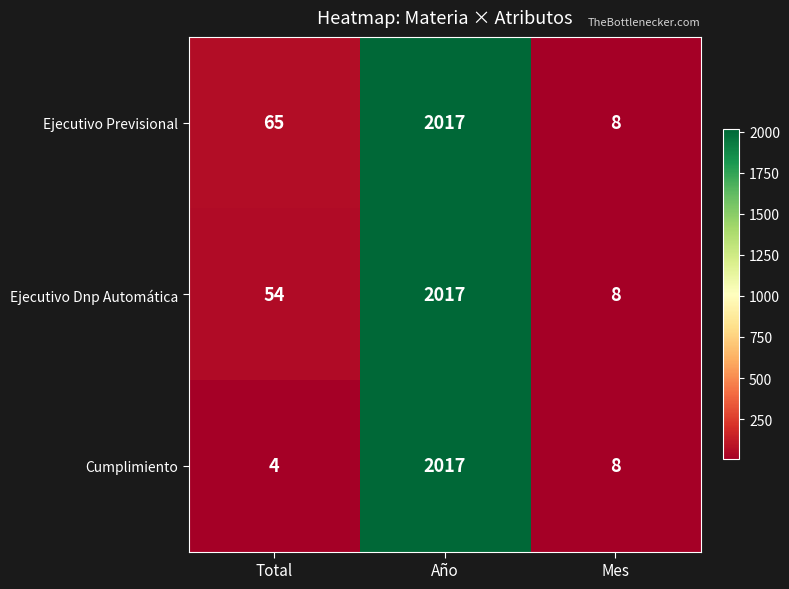

What is the minimum value shown in the chart?

4